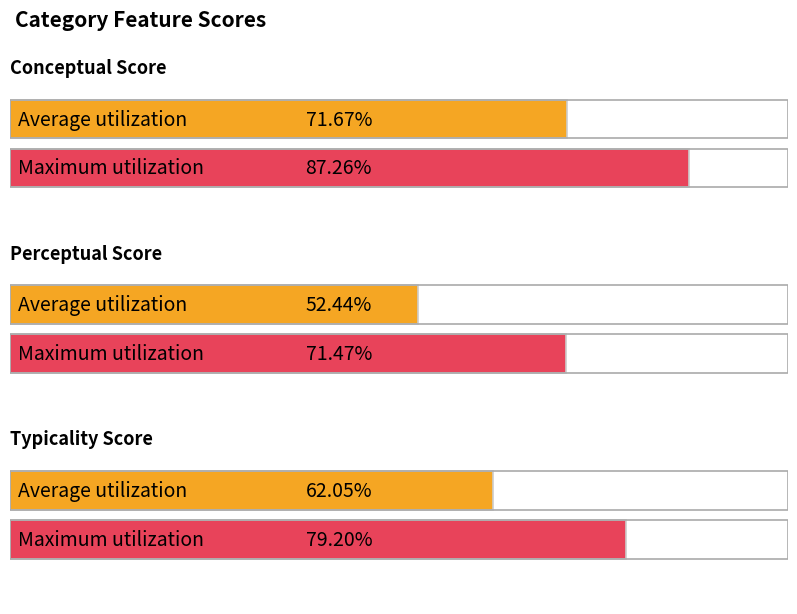

Does the chart contain stacked bars?

No